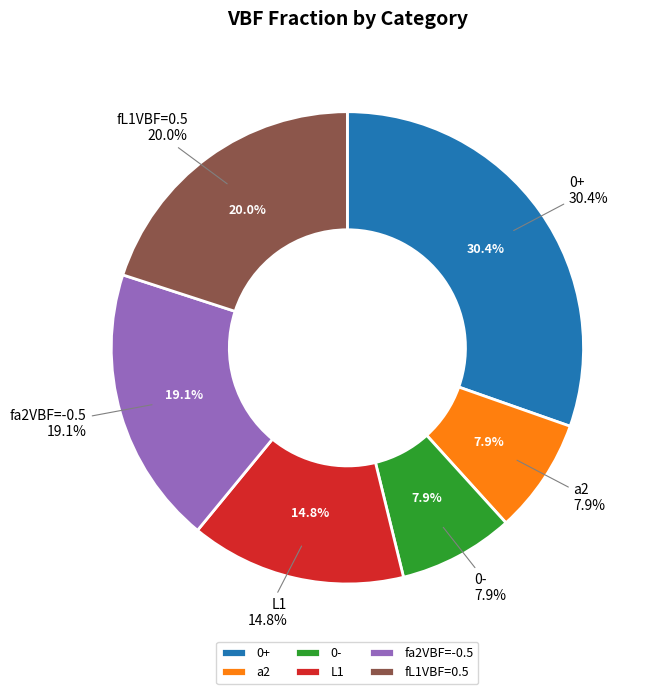

What is the smallest slice in the pie chart?

a2